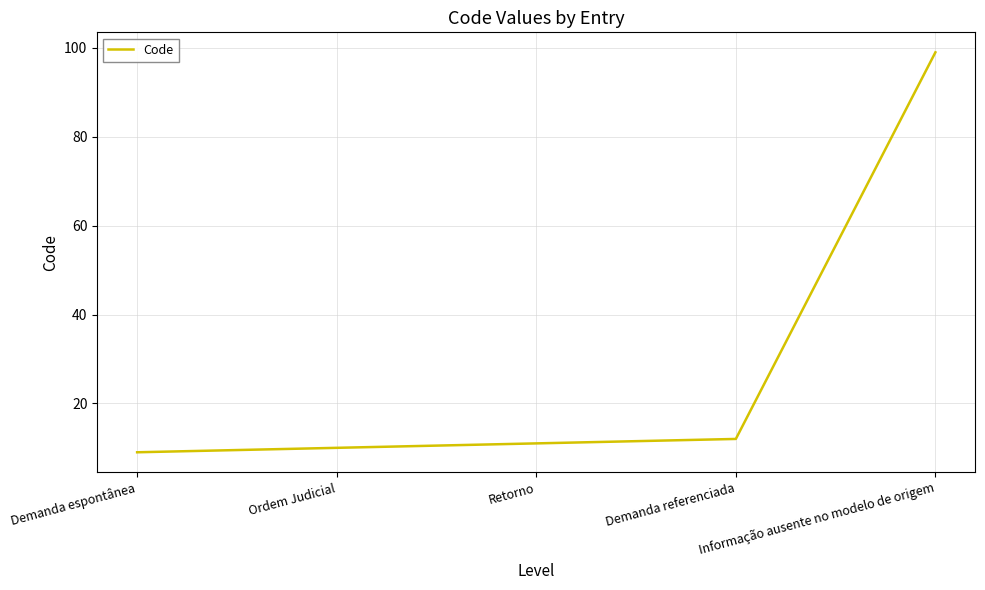

The value at Demanda referenciada is 21. True or false?

False